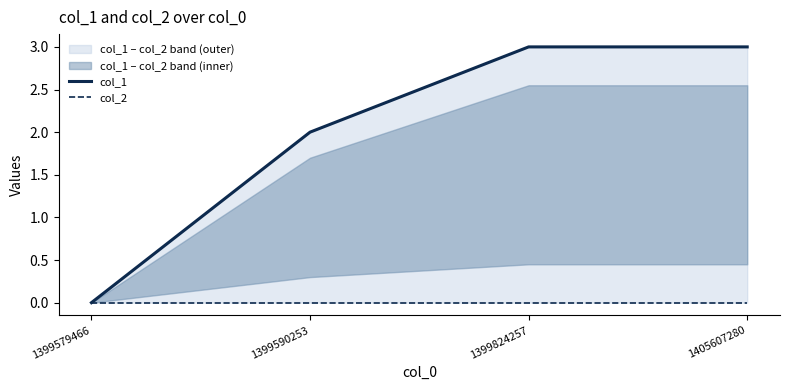

At how many categories does at least one series exceed 2?

2